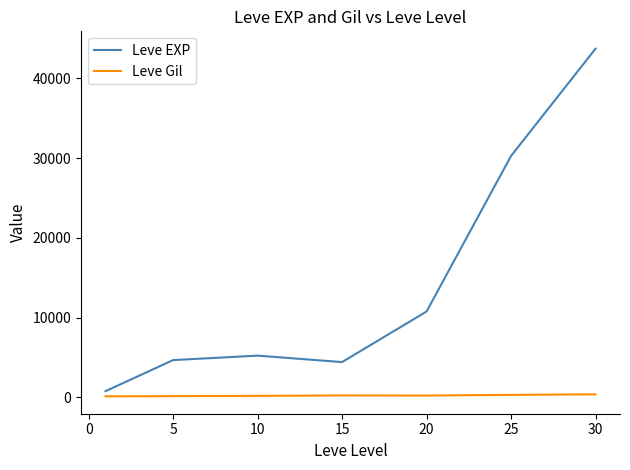

True or false: Leve Gil and Leve EXP cross at least once.

False